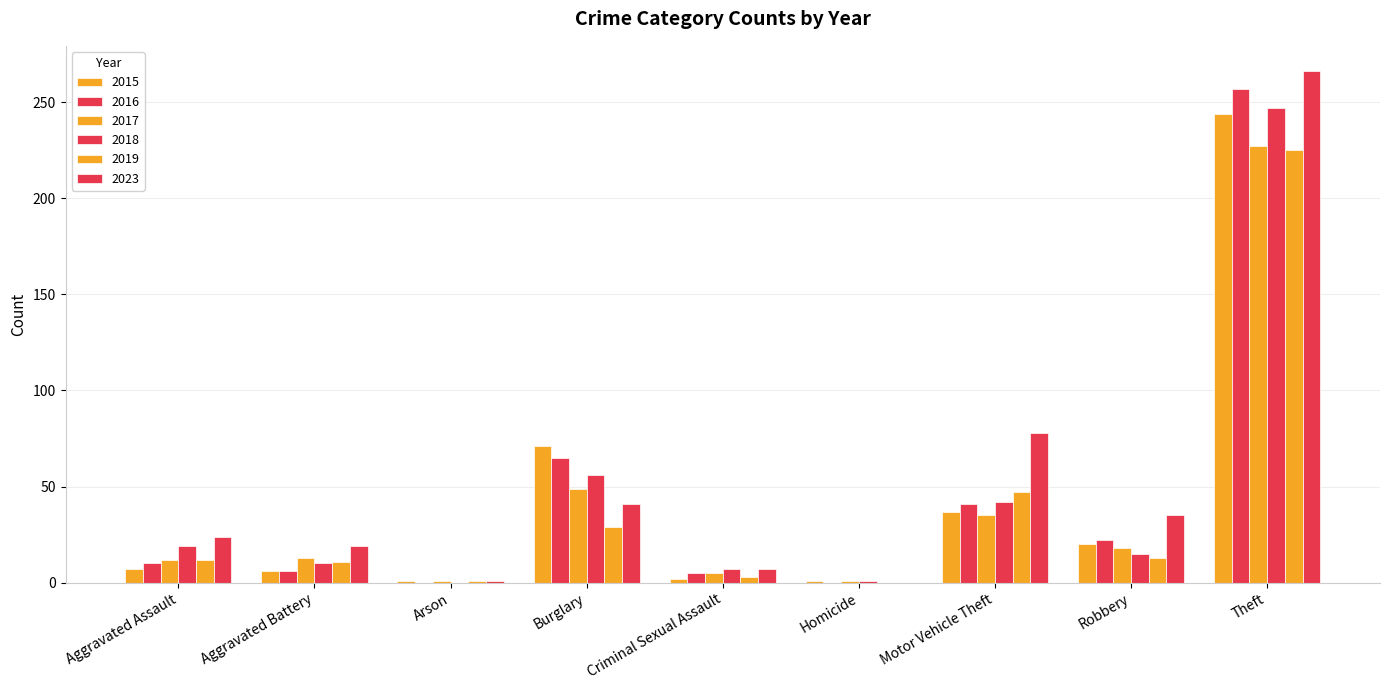

Which category has the highest value in the 2017 series?

Theft